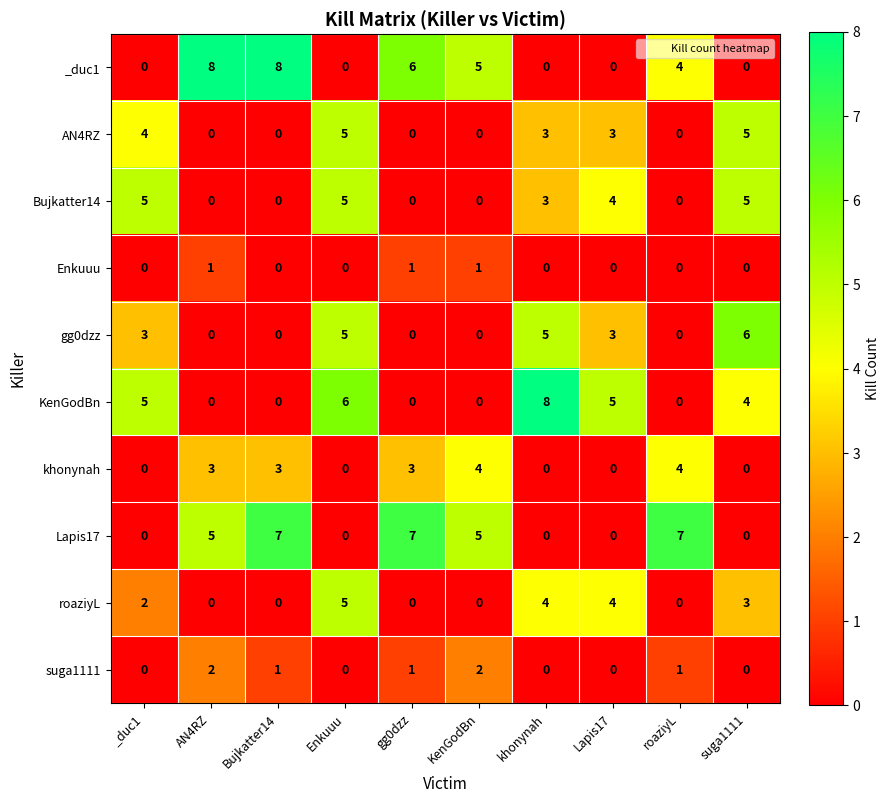

What is the difference between the maximum and minimum values in the roaziyL series?

5